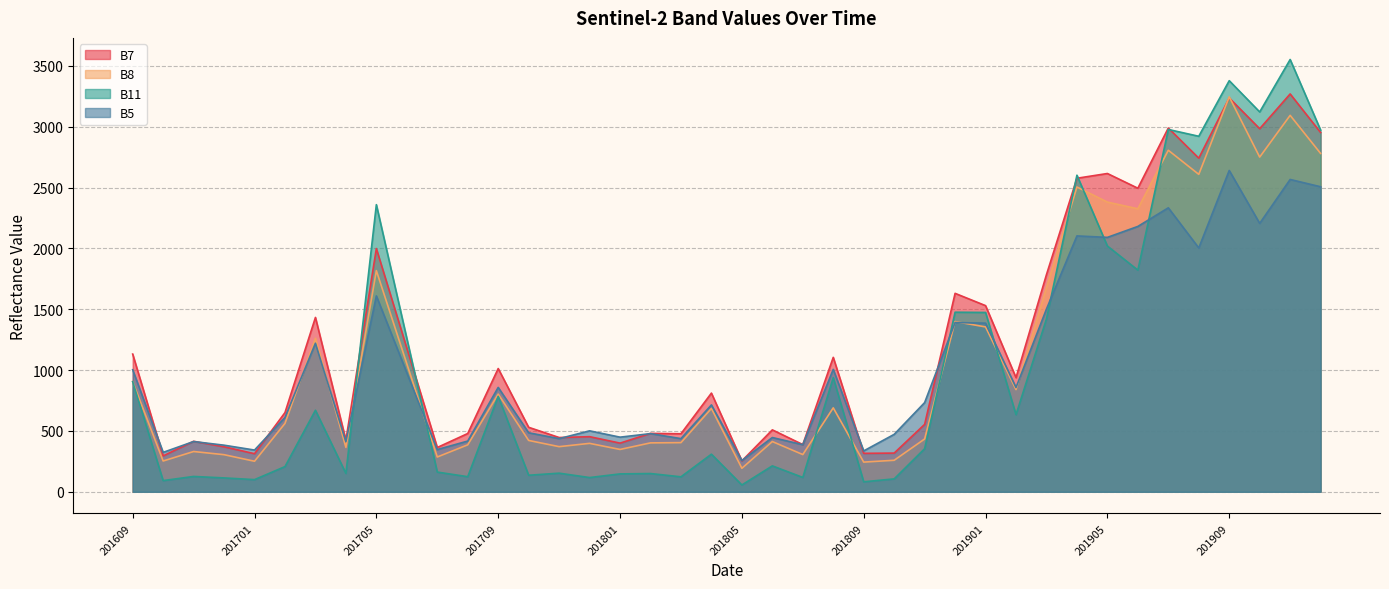

How many lines are shown in the chart?

4